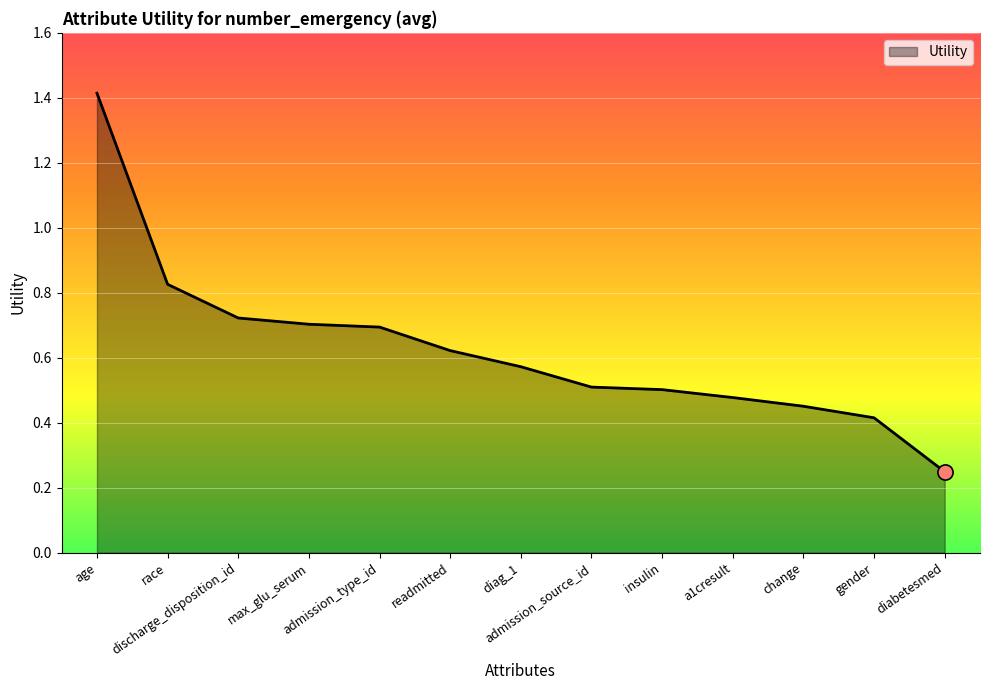

Which has a higher value, max_glu_serum or age?

age